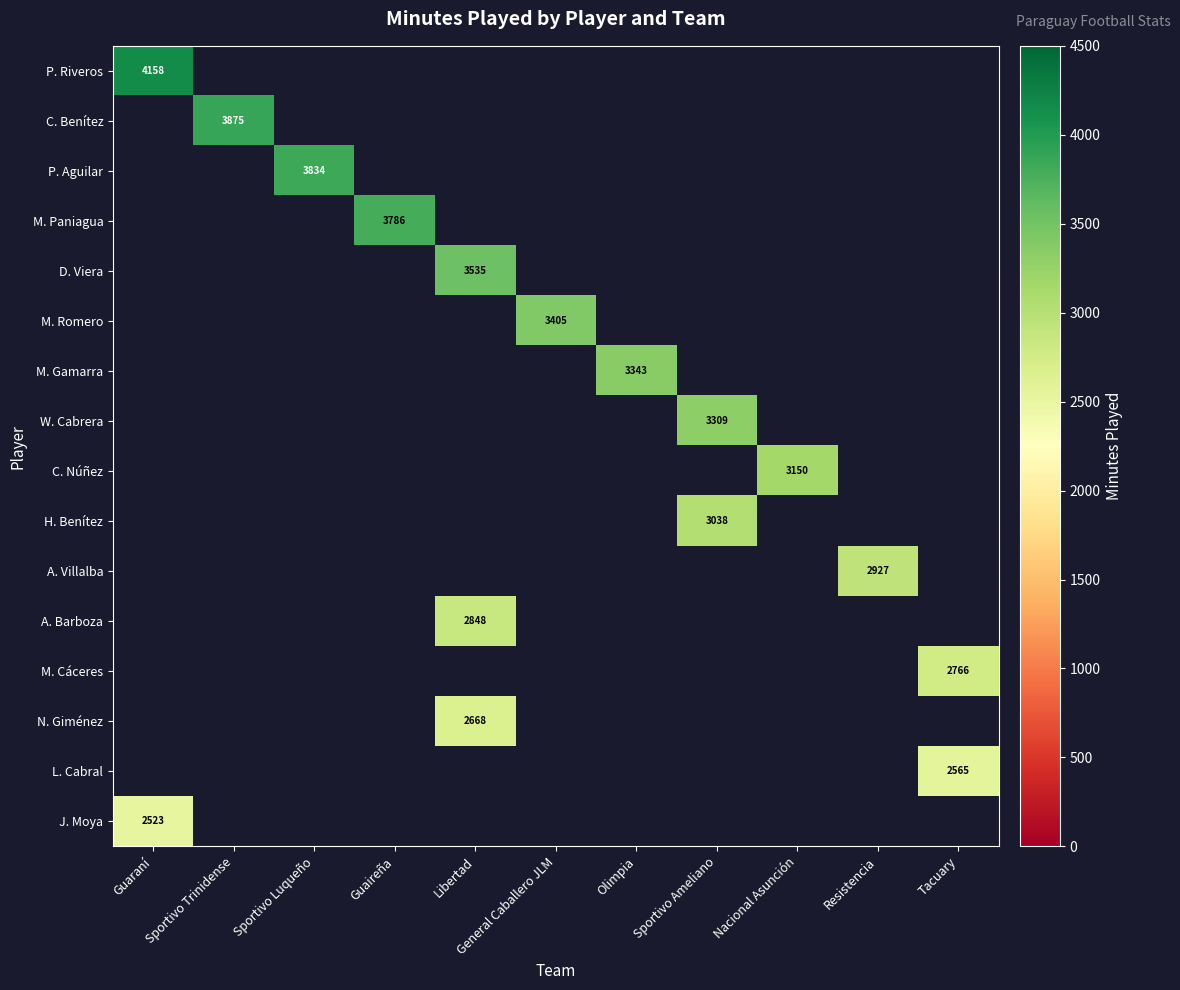

What is the maximum value shown in the chart?

4158.0